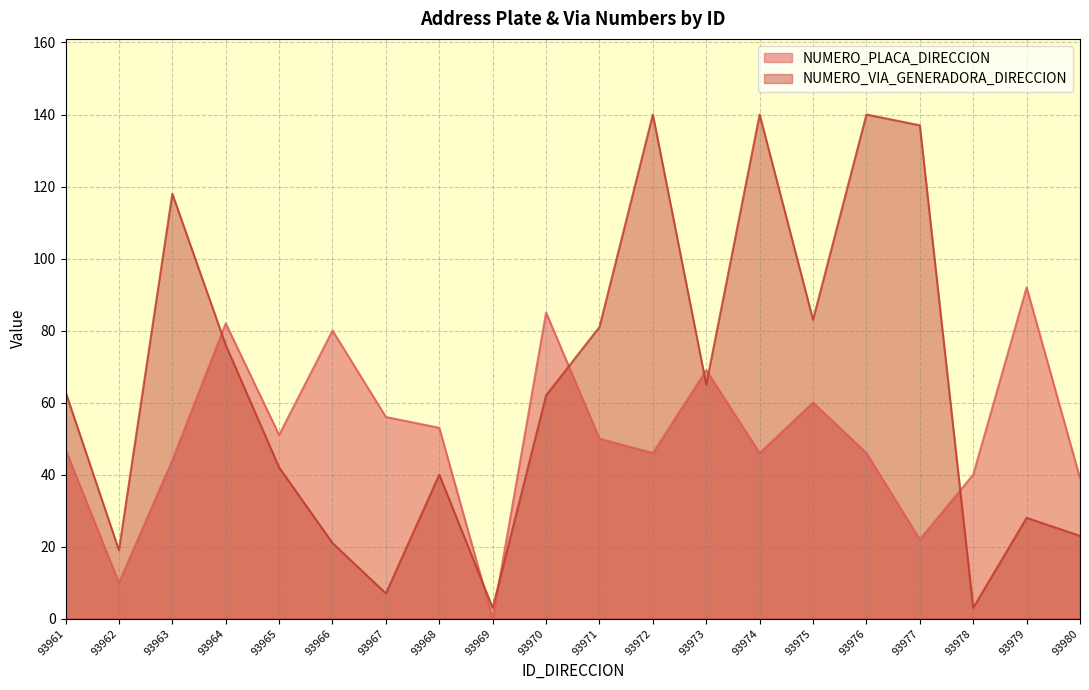

What is the difference between the maximum and second lowest values in the NUMERO_VIA_GENERADORA_DIRECCION series?

137